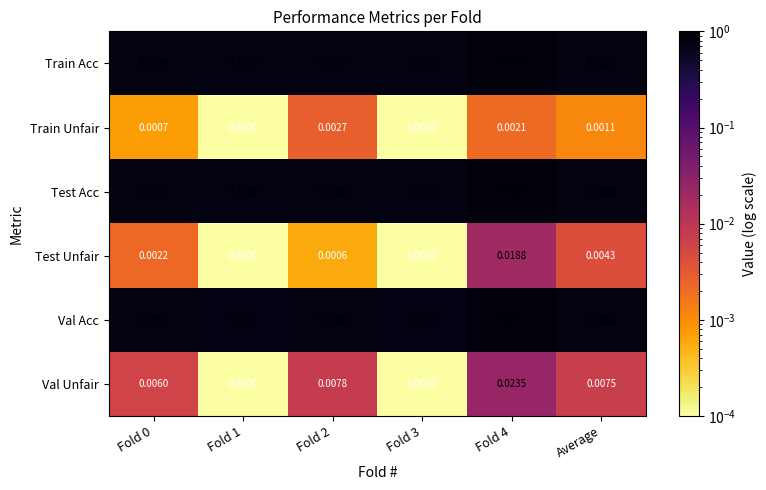

Which series has the largest total across all categories?

Test Acc